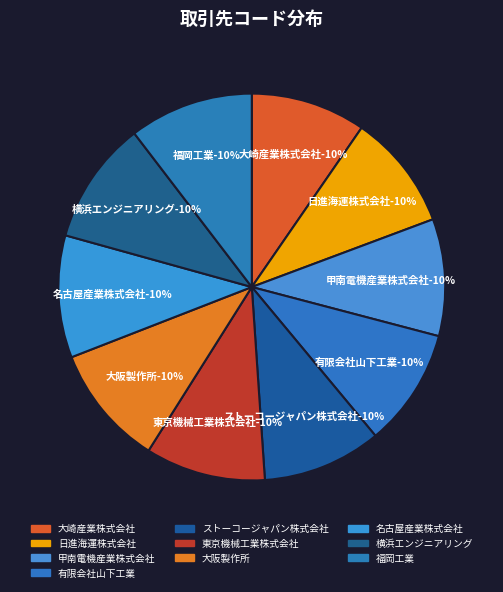

How much of the chart is everything except 日進海運株式会社?

90.3%